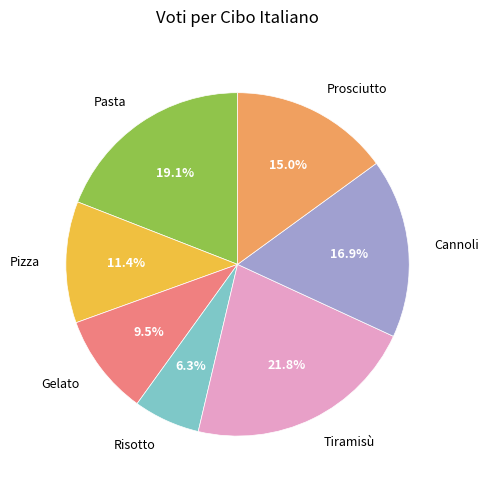

Which slice is the largest?

Tiramisù